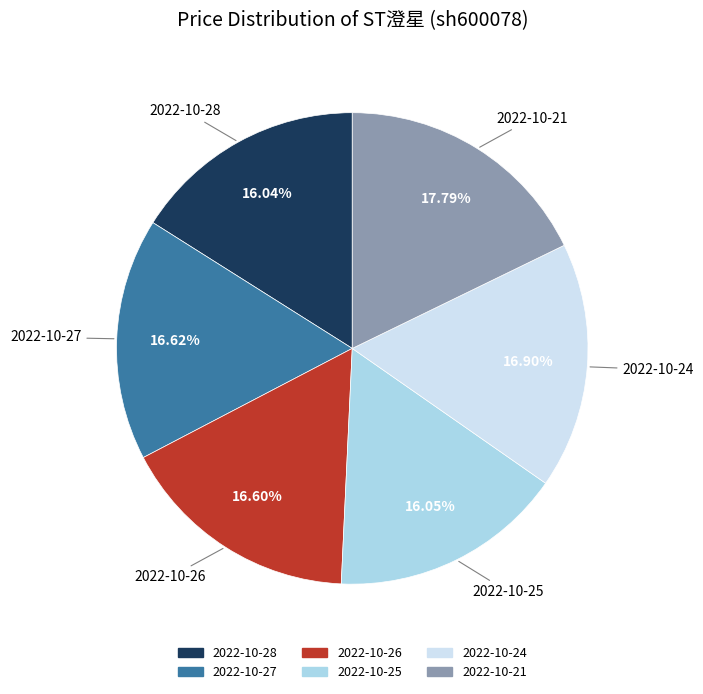

Is it true that 2022-10-24 is 17% of the pie?

True